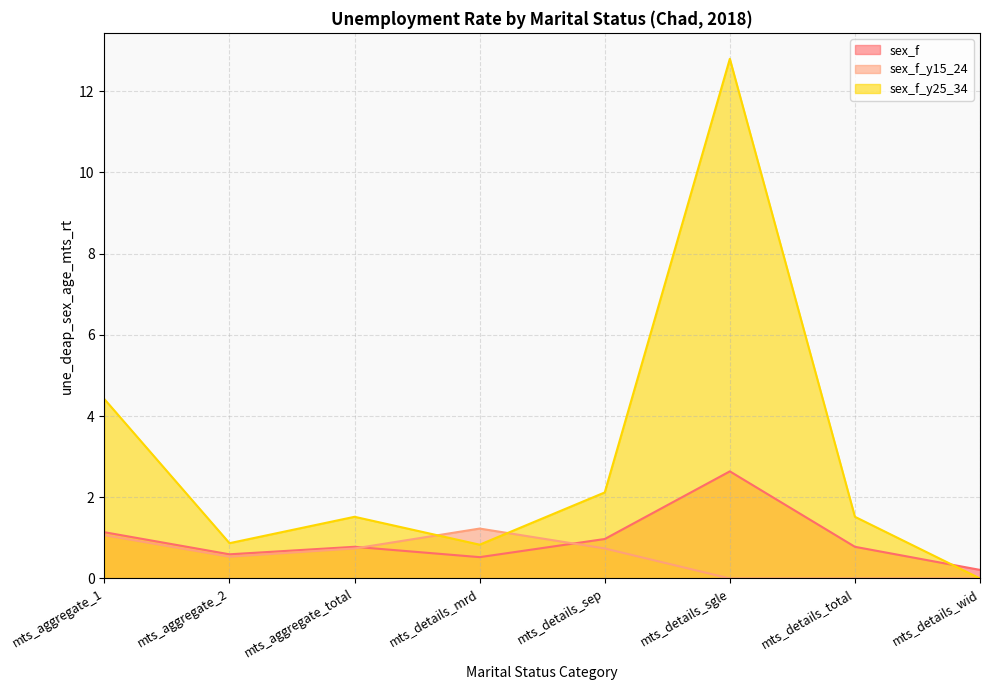

What is the difference between the sex_f_y15_24 values at mts_details_sep and mts_details_wid?

0.7